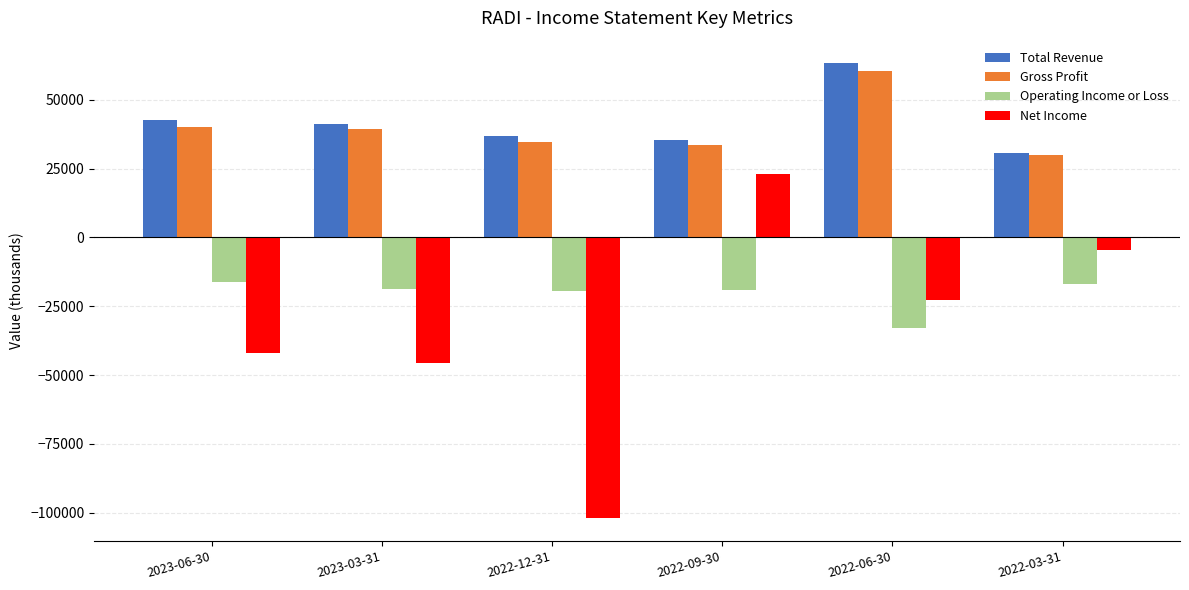

What position from the left is 2023-06-30?

1